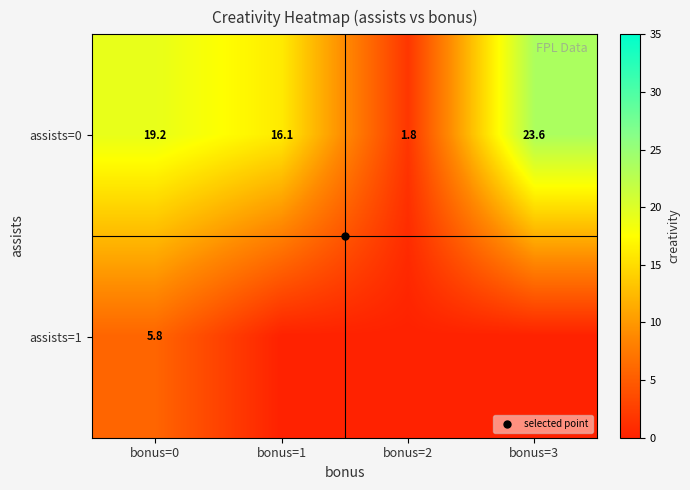

List the series in order of their peak value, lowest first.

assists=1, assists=0